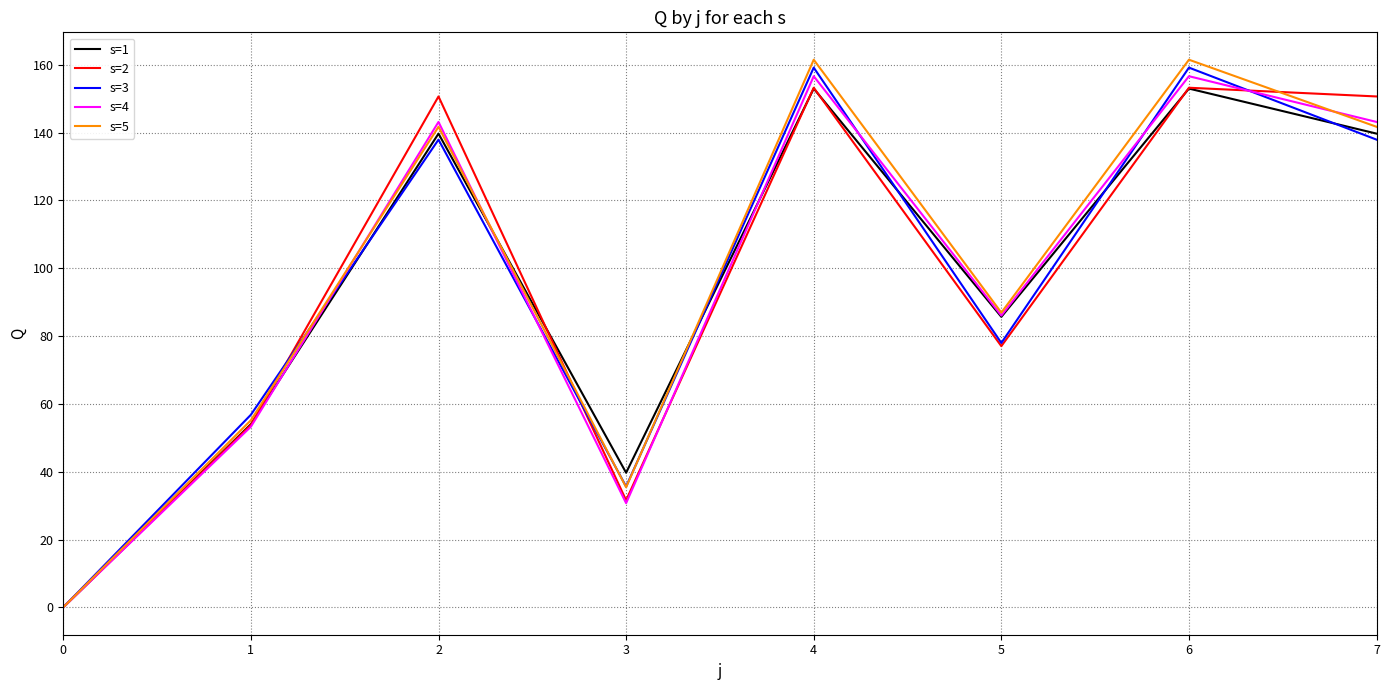

The value of s=4 at 0 is -58.2. True or false?

False